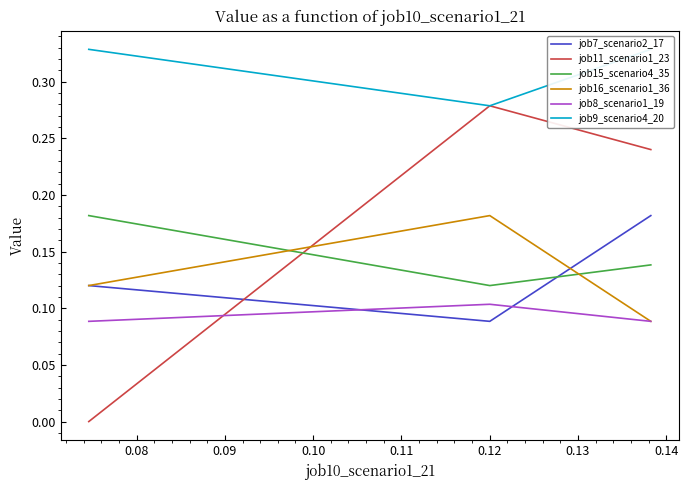

Is the value of job15_scenario4_35 at 0.07 greater than the value of job9_scenario4_20 at 0.09?

No